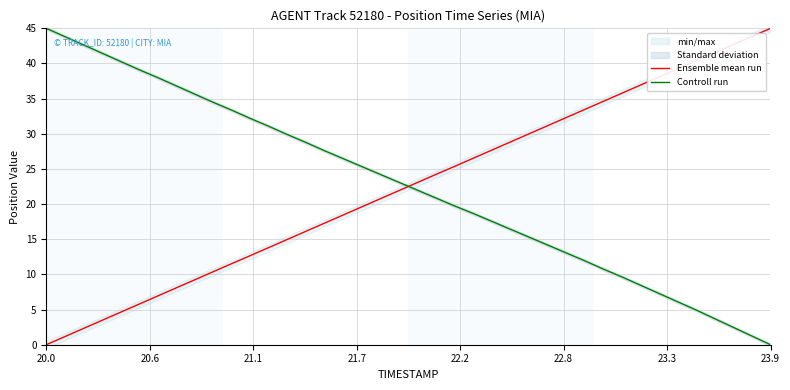

How many values in Controll run are above zero?

39